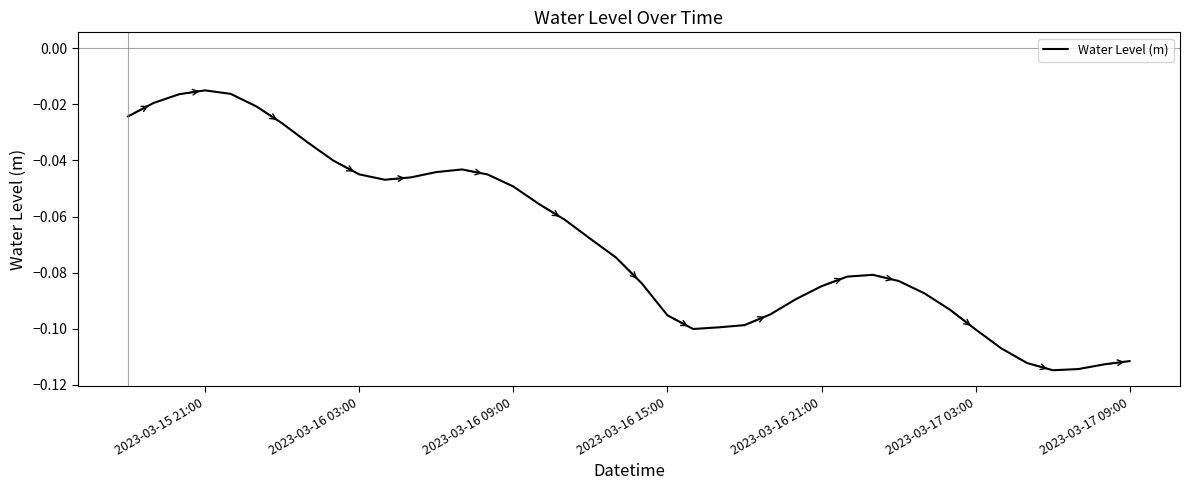

Does the chart have visible grid lines?

No